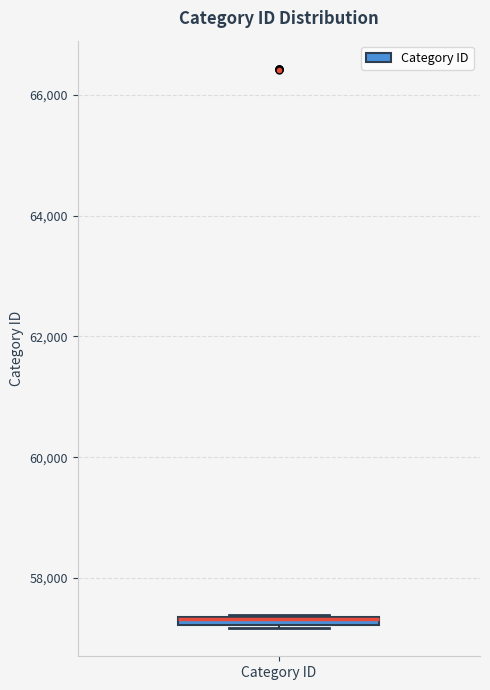

Where is the lower edge of the box for Category ID on the y-axis? The values are not printed on the chart, so give them approximately, as read against the axis.

57200